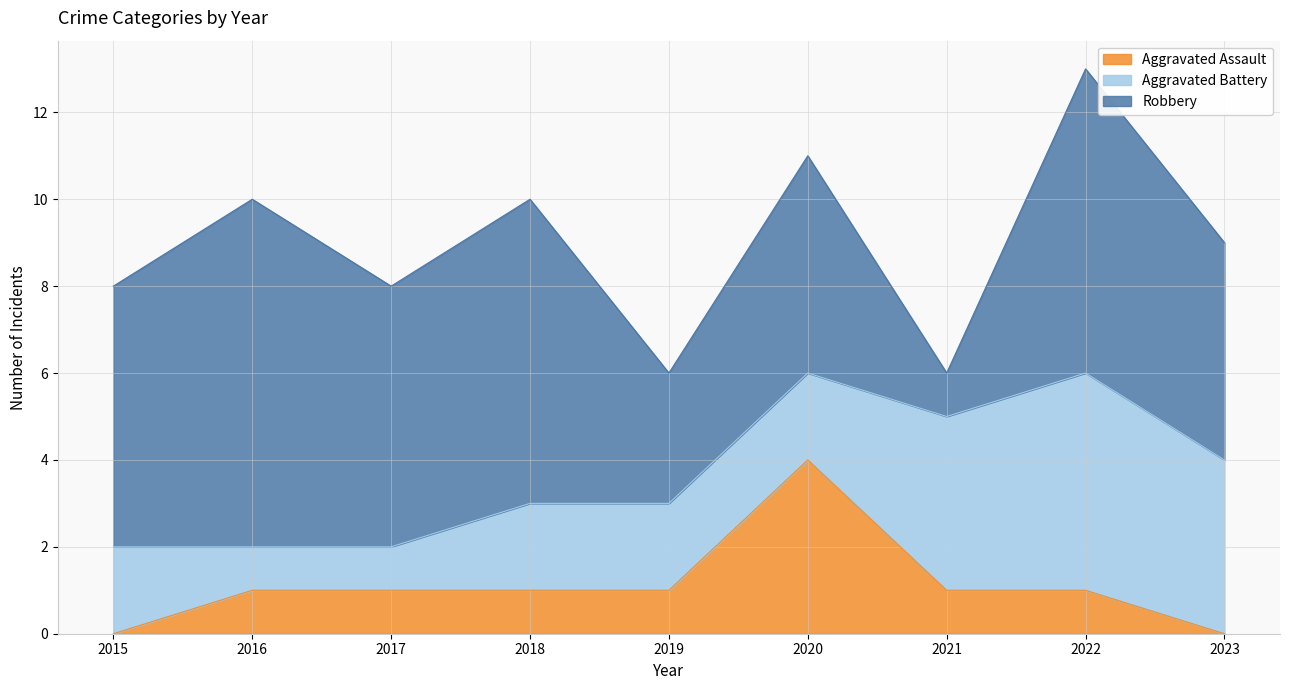

Which label corresponds to the largest value in the chart?

2016